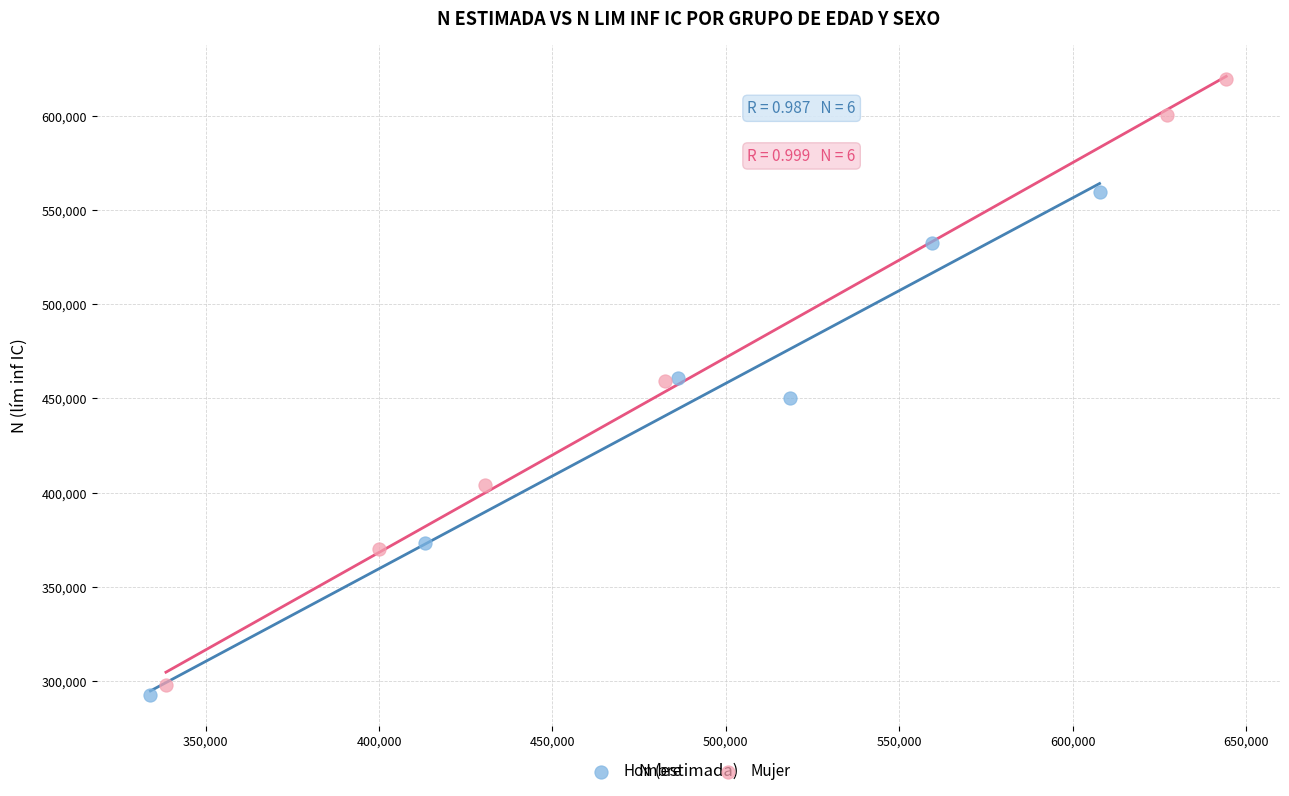

Which series reaches the maximum Y coordinate?

Mujer